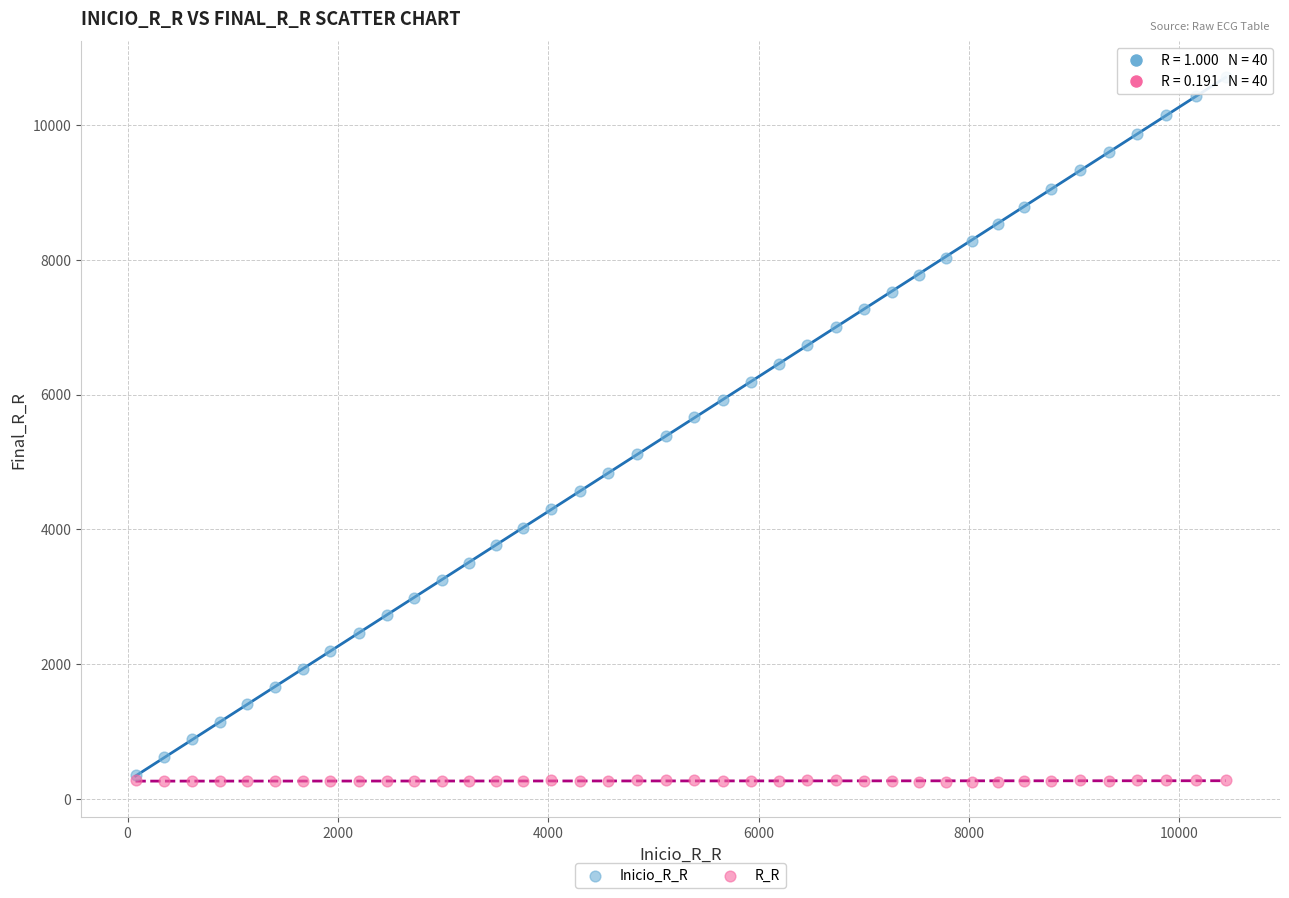

Which series has the widest spread of Y values?

Inicio_R_R